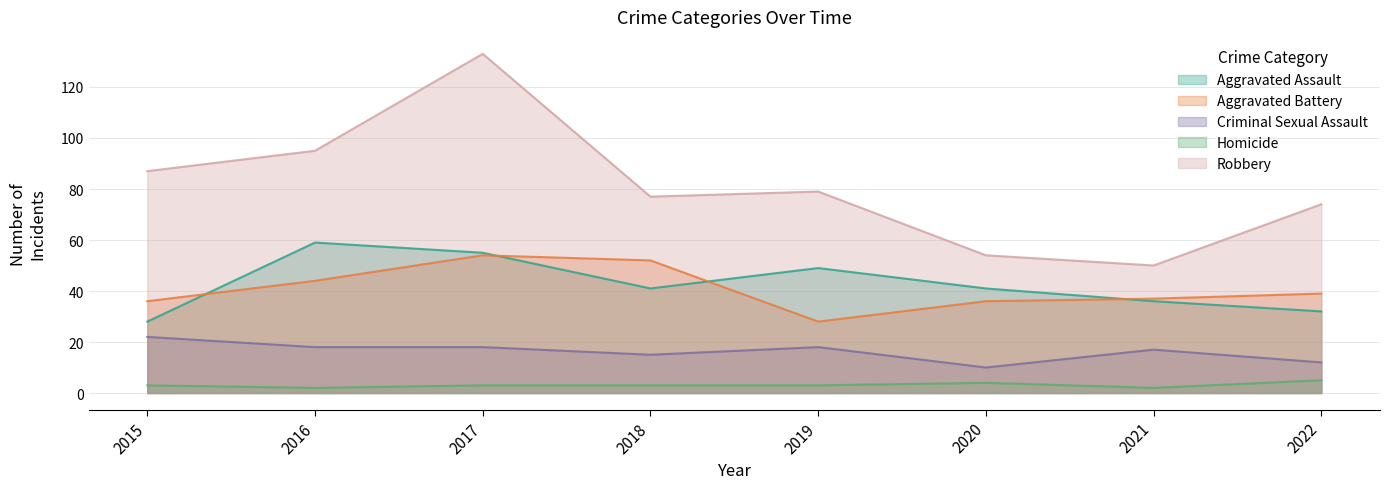

At which label is Robbery closest to 91?

2015